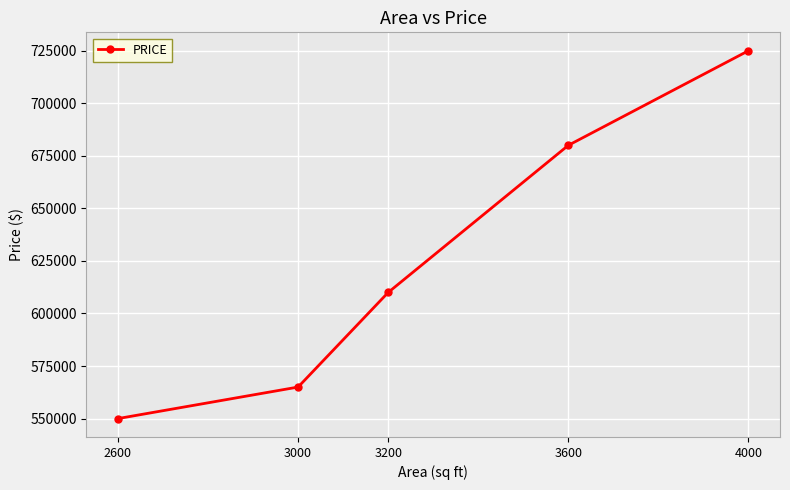

List the labels in order of value, smallest first.

2600, 3000, 3200, 3600, 4000